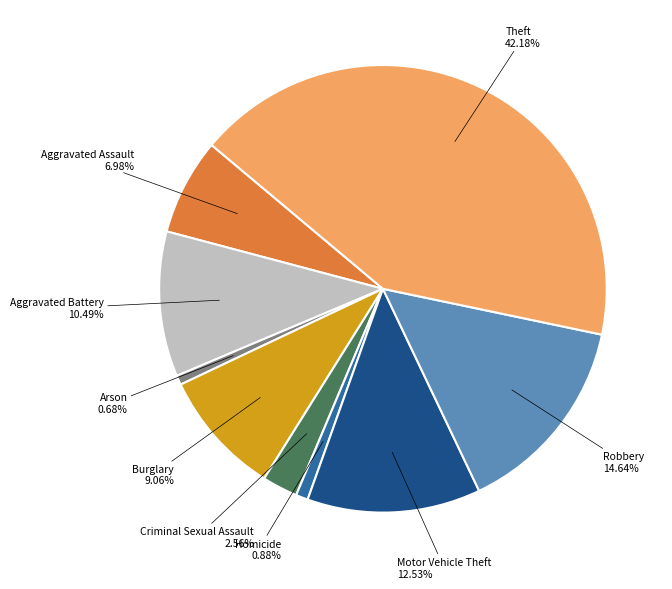

How many slices are in this pie chart?

9